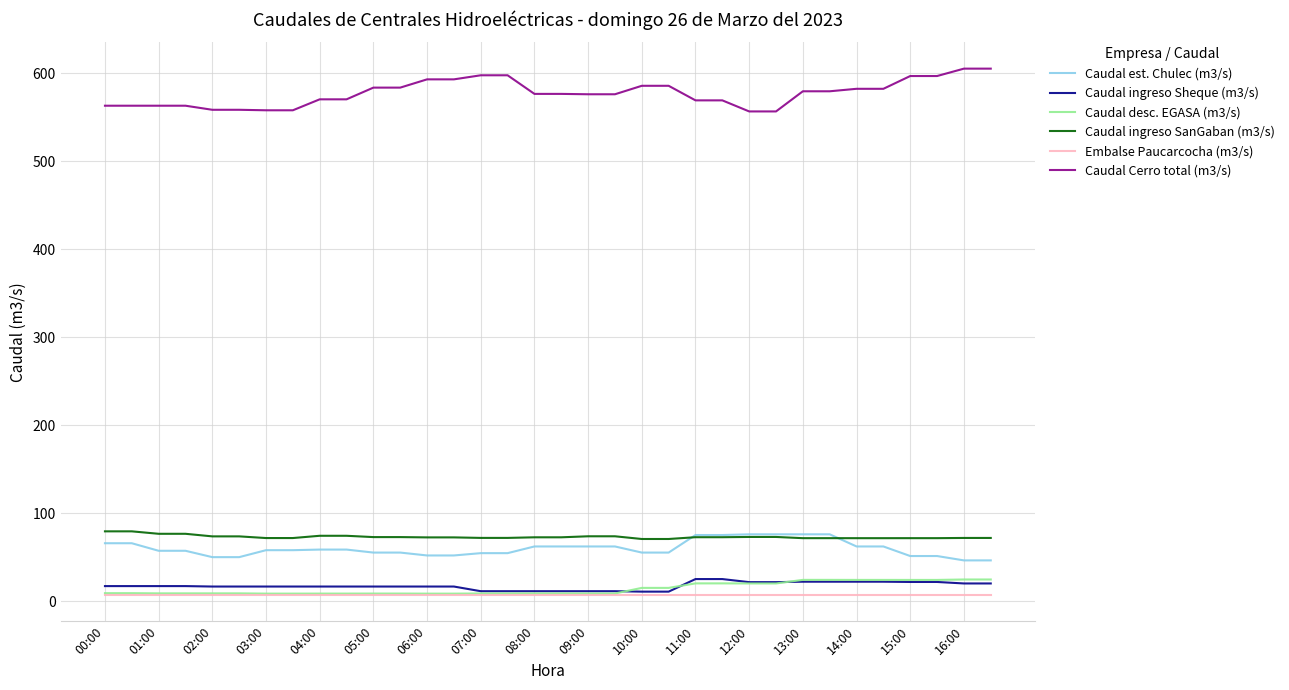

True or false: Caudal ingreso Sheque (m3/s) and Caudal ingreso SanGaban (m3/s) intersect in this chart.

False